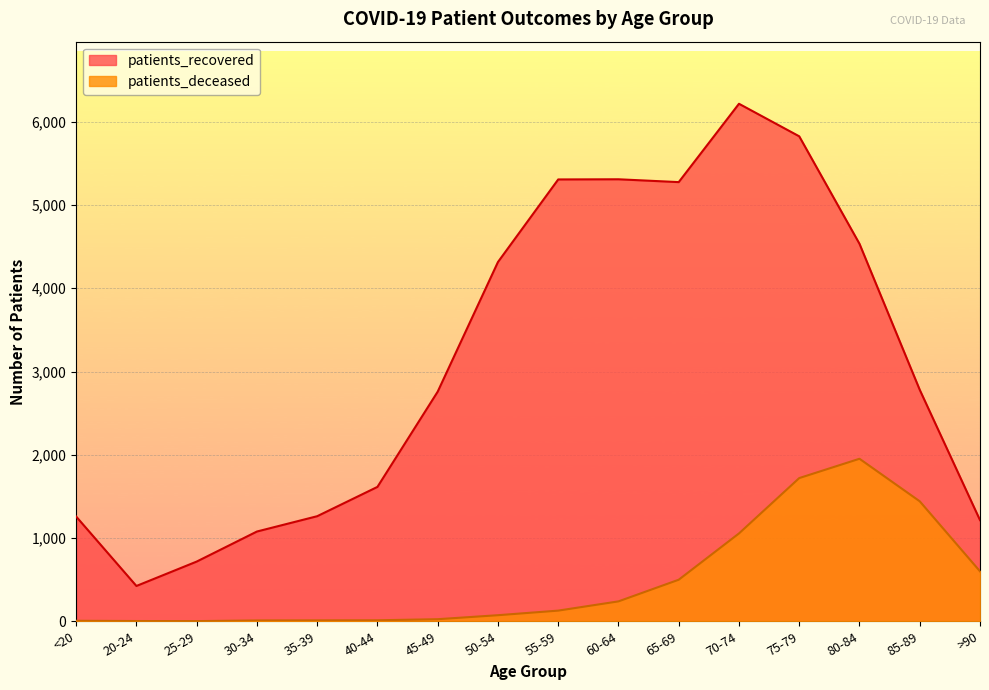

Which category has the highest value across all series?

70-74